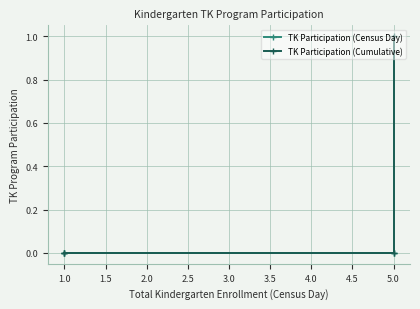

Is it true that TK Participation (Census Day) equals 0 at 1.0?

True